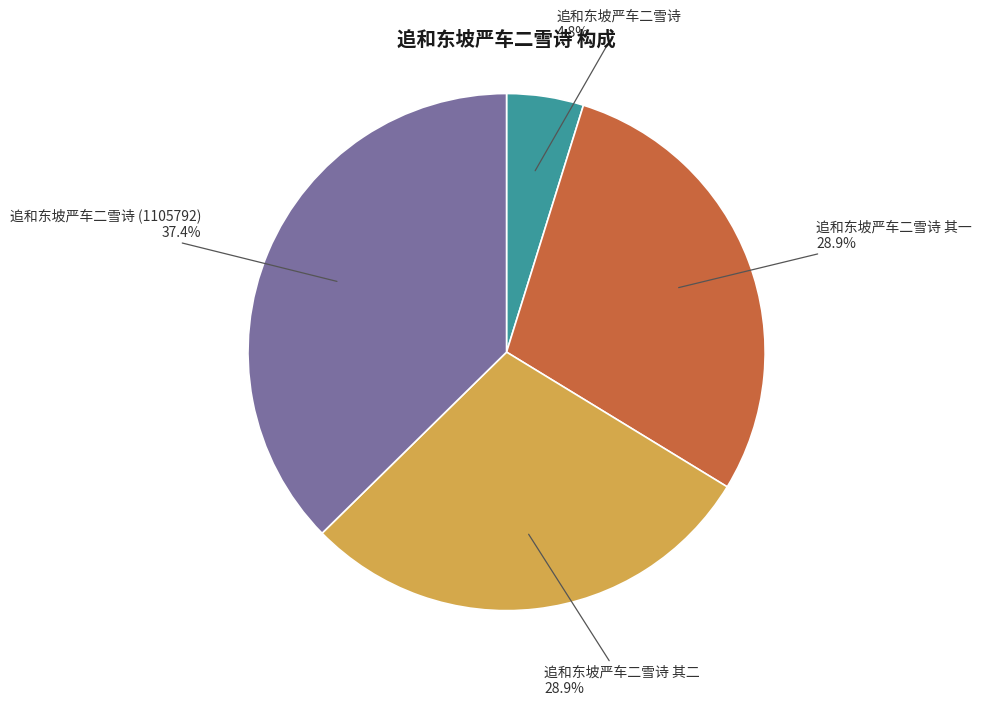

True or false: 追和东坡严车二雪诗 (1105792) accounts for 37% of the total.

True